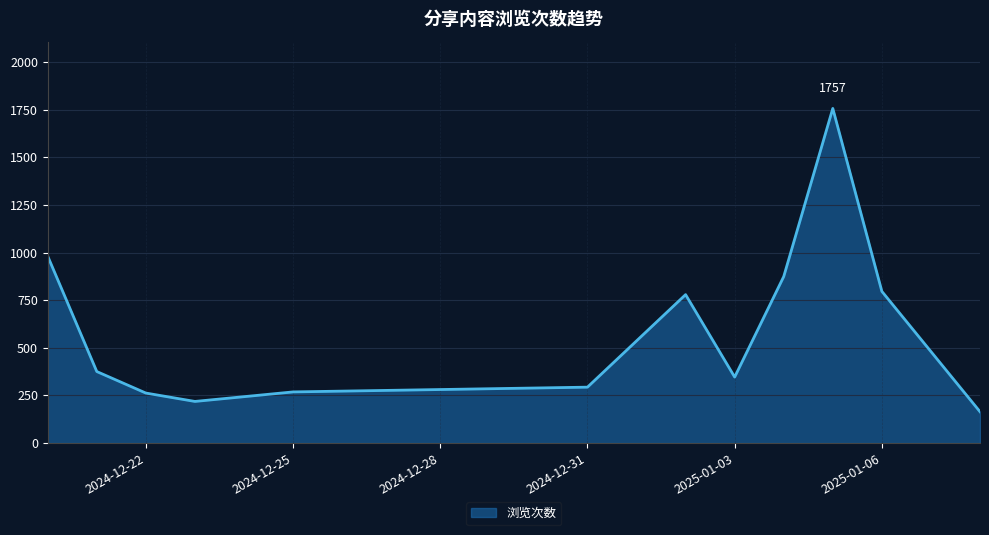

What is the difference between the values at 2025-01-06 and 2024-12-25?

528